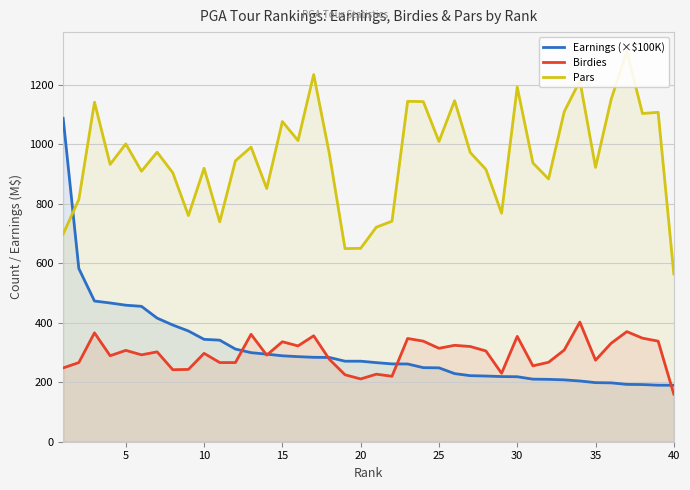

True or false: Pars and Birdies cross at least once.

False